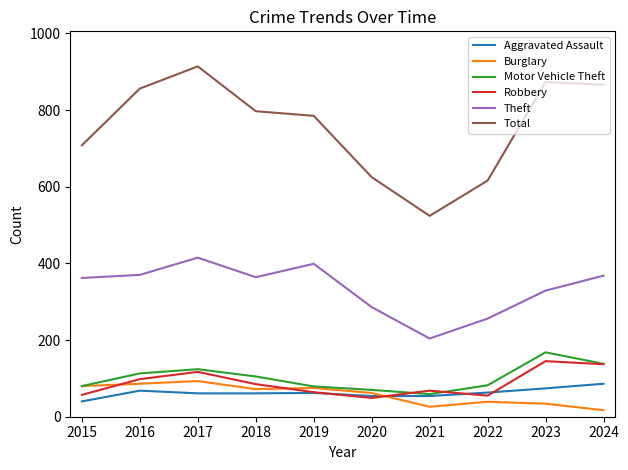

True or false: Theft and Aggravated Assault intersect in this chart.

False